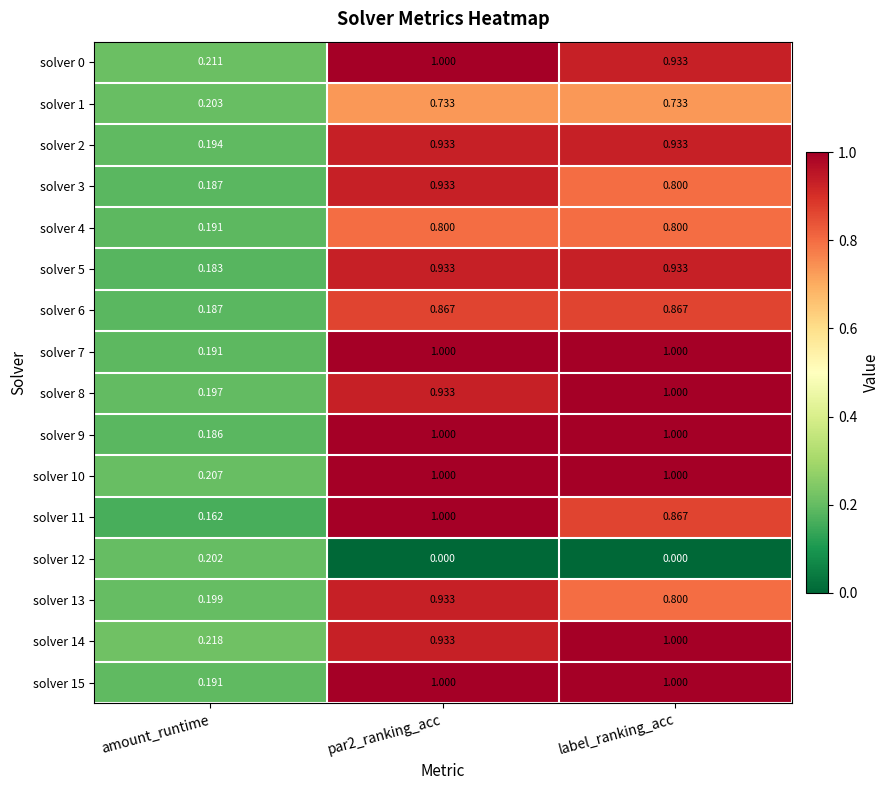

At which label is solver 1 closest to 0?

amount_runtime